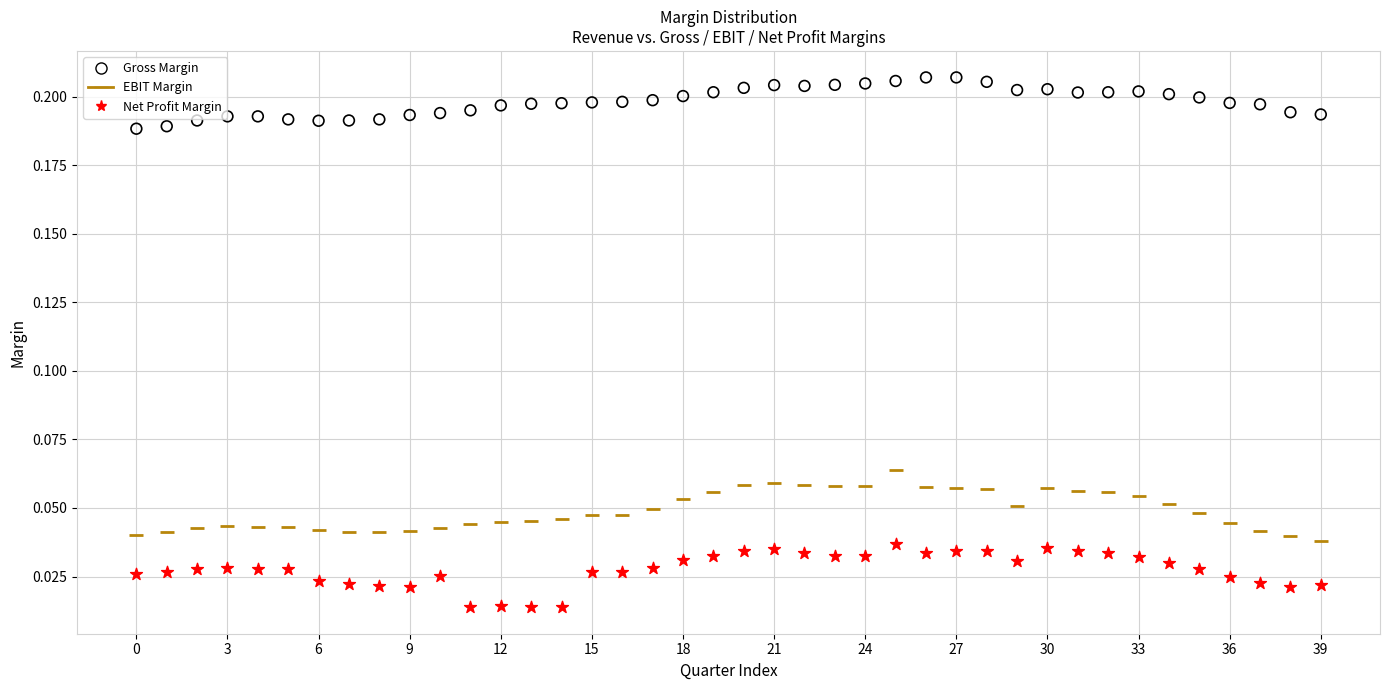

Which series reaches the minimum Y coordinate?

Net Profit Margin